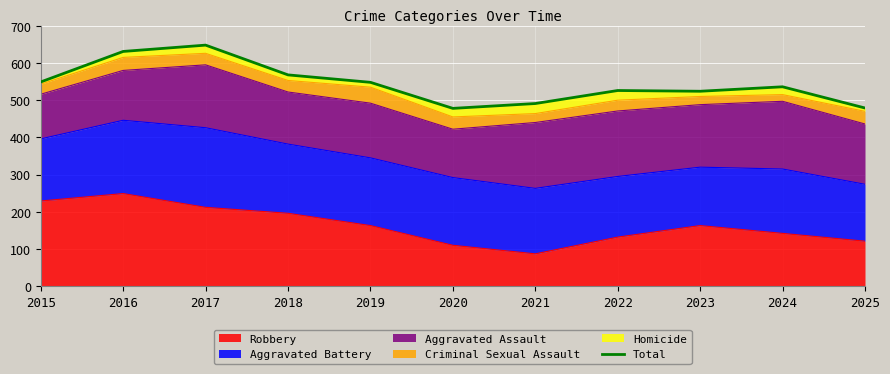

What is the sum of the values at 2017 and 2016?

1279